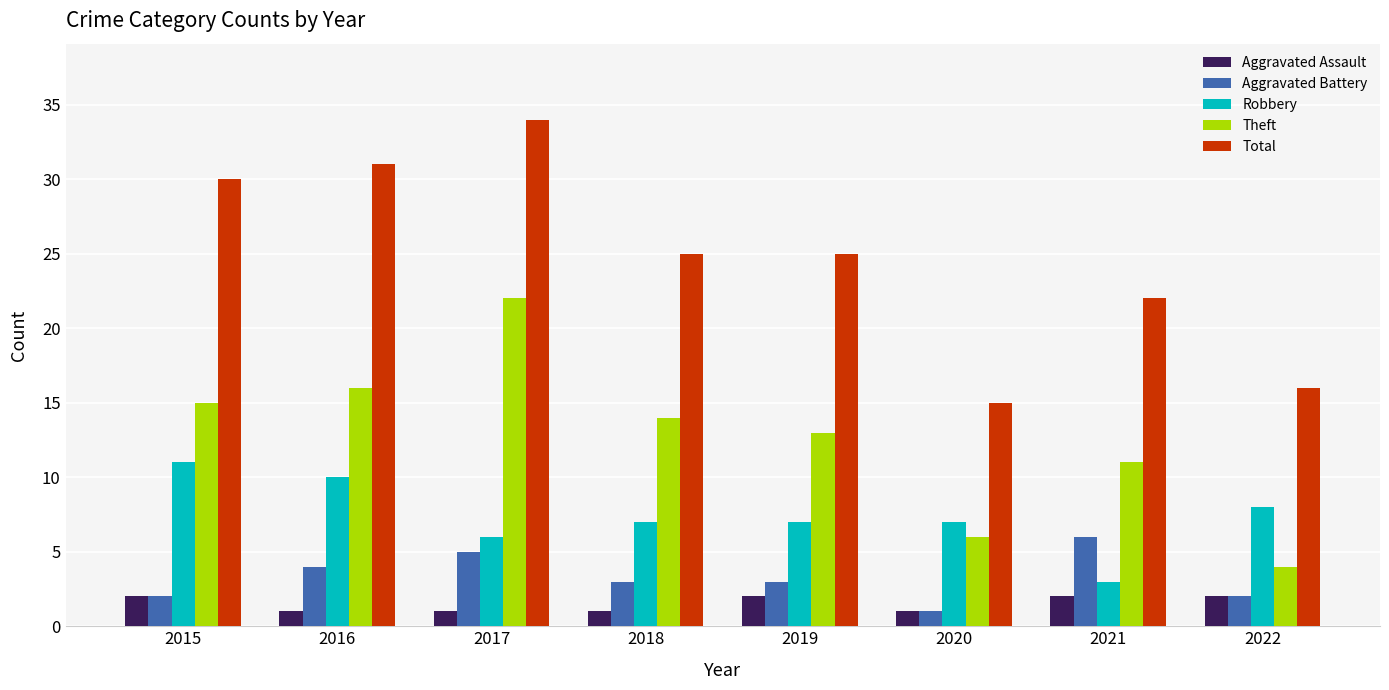

Is it true that Aggravated Assault equals 1 at 2018?

True